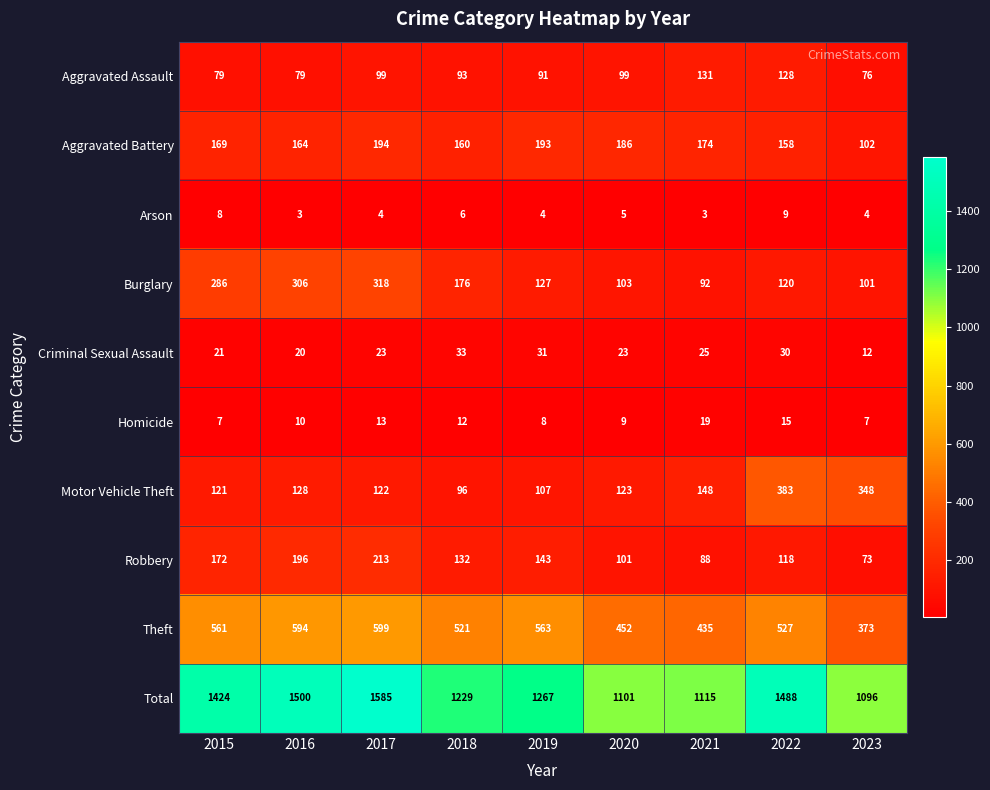

What is the sum of all Burglary values?

1629